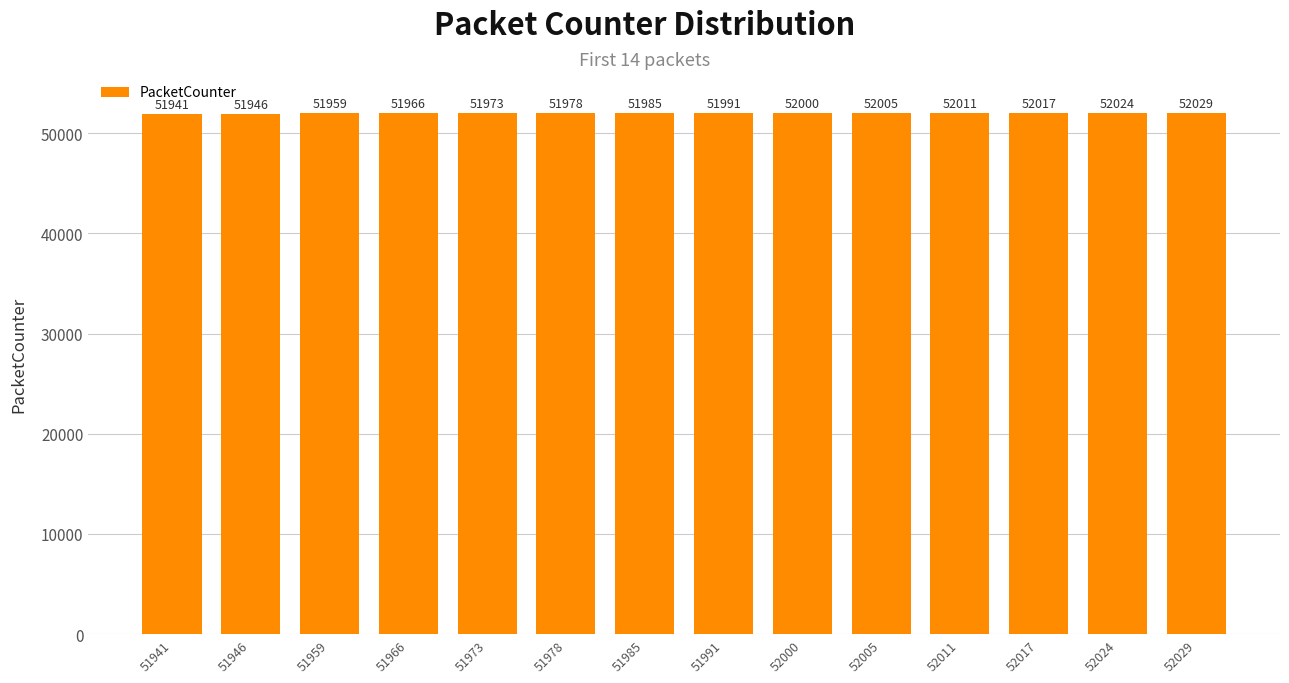

Which category has the highest value across all series?

52029